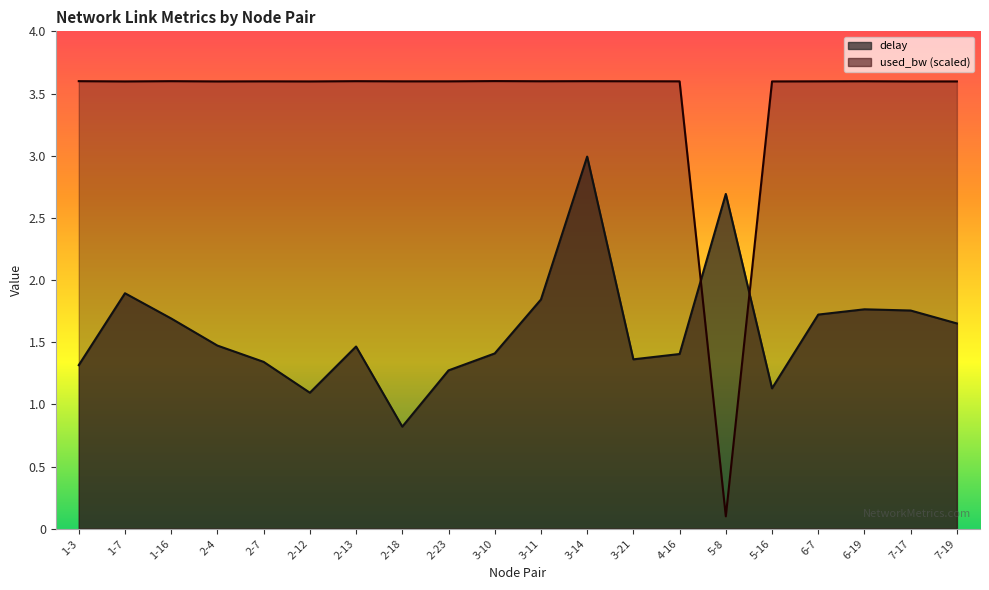

How many distinct data groups are displayed?

2